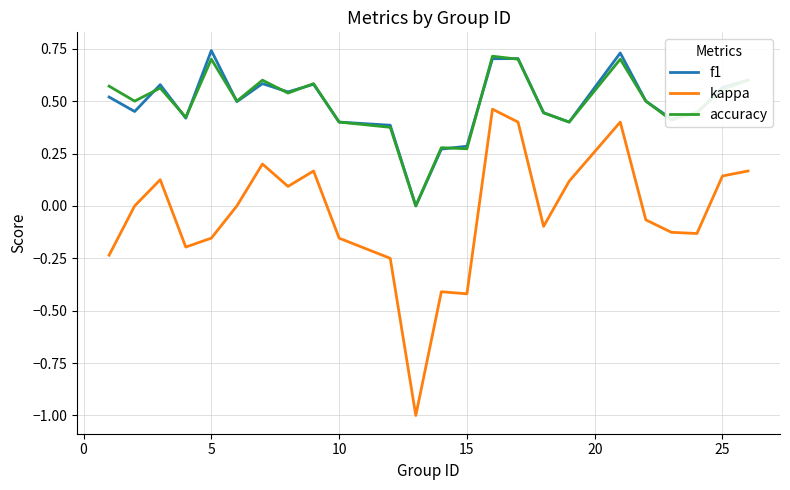

What is the smallest value displayed?

-1.0